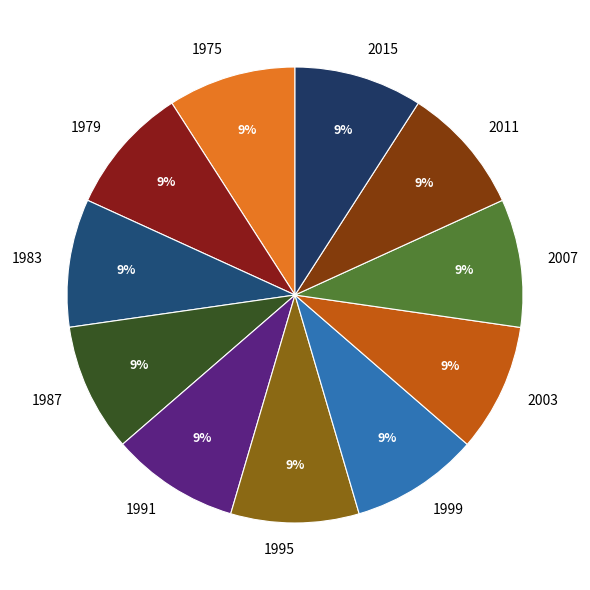

How many slices are in this pie chart?

11